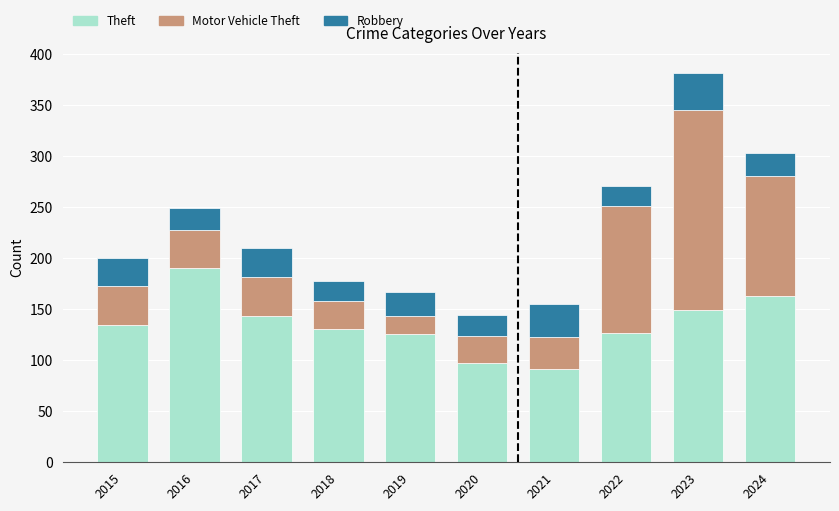

Is it true that Theft equals 126 at 2019?

True